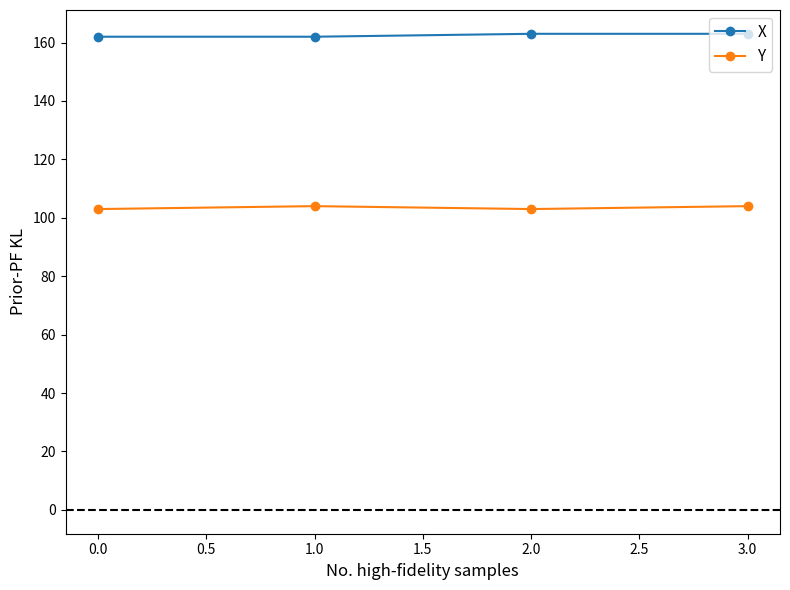

What is the total value across all series at 1.0?

266